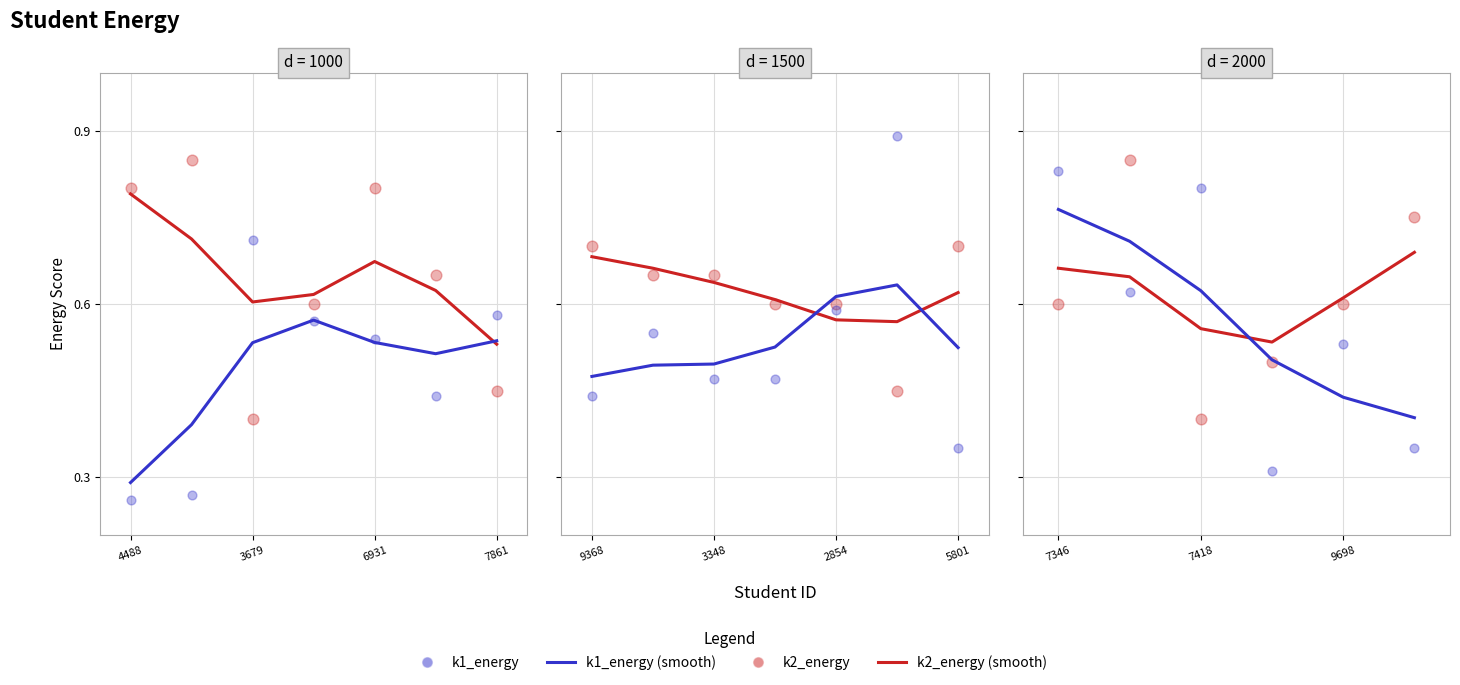

Which series has the largest total across all categories?

k2_energy (smooth)